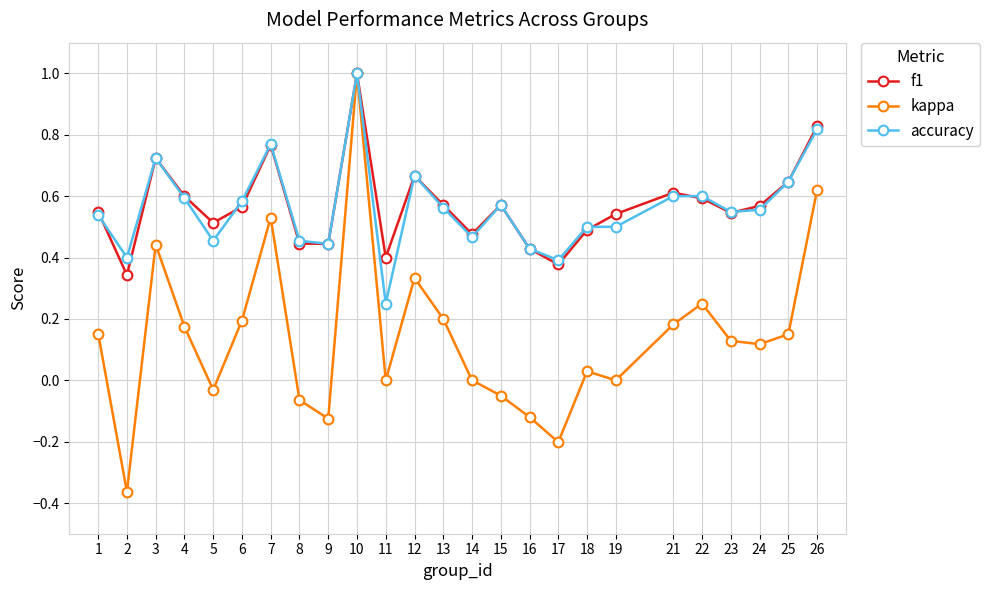

Which series has the widest spread of values?

kappa